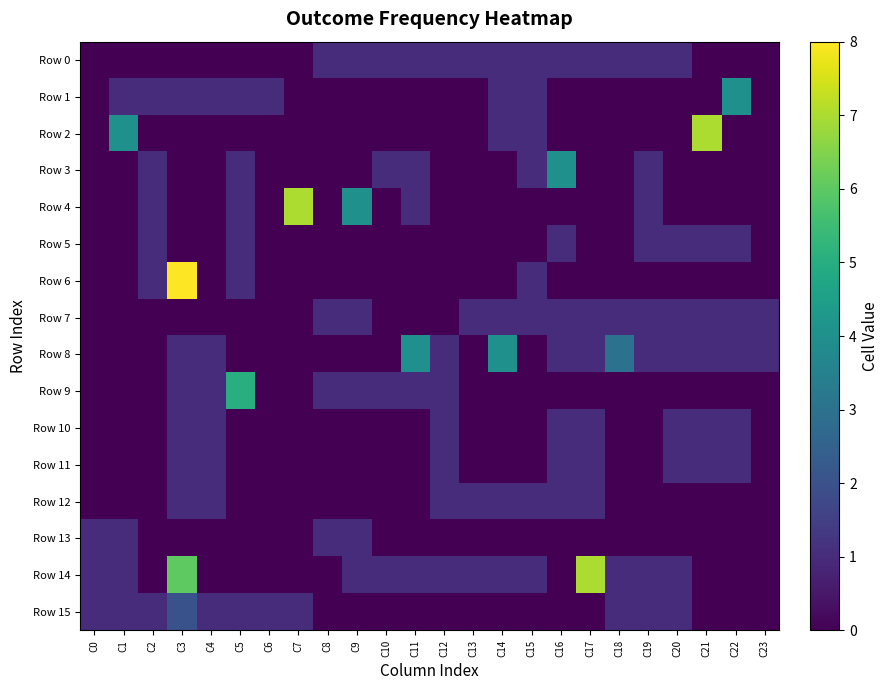

Which series has the widest spread of values?

Row 6